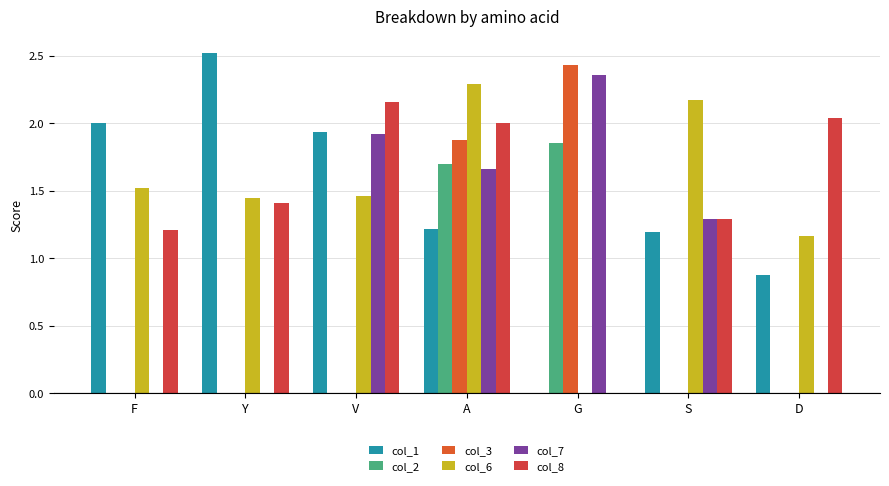

How many values in col_6 are above zero?

6